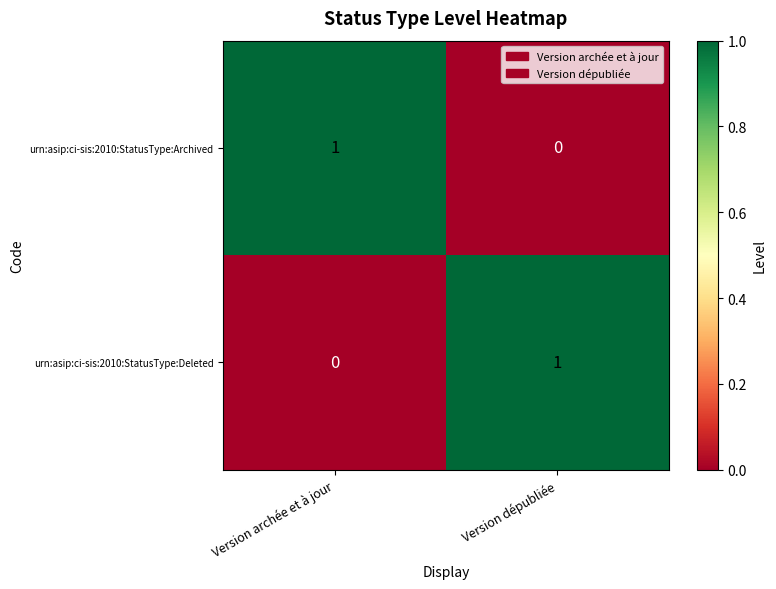

Rank the series at Version dépubliée from lowest to highest value.

urn:asip:ci-sis:2010:StatusType:Archived, urn:asip:ci-sis:2010:StatusType:Deleted